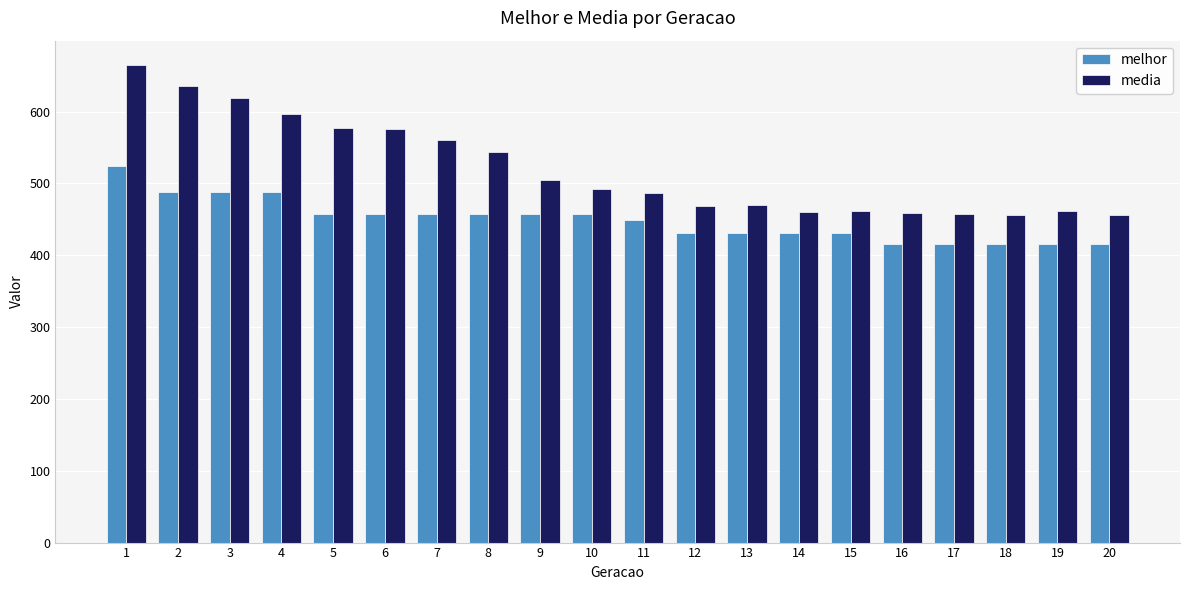

Which series has the widest spread of values?

media